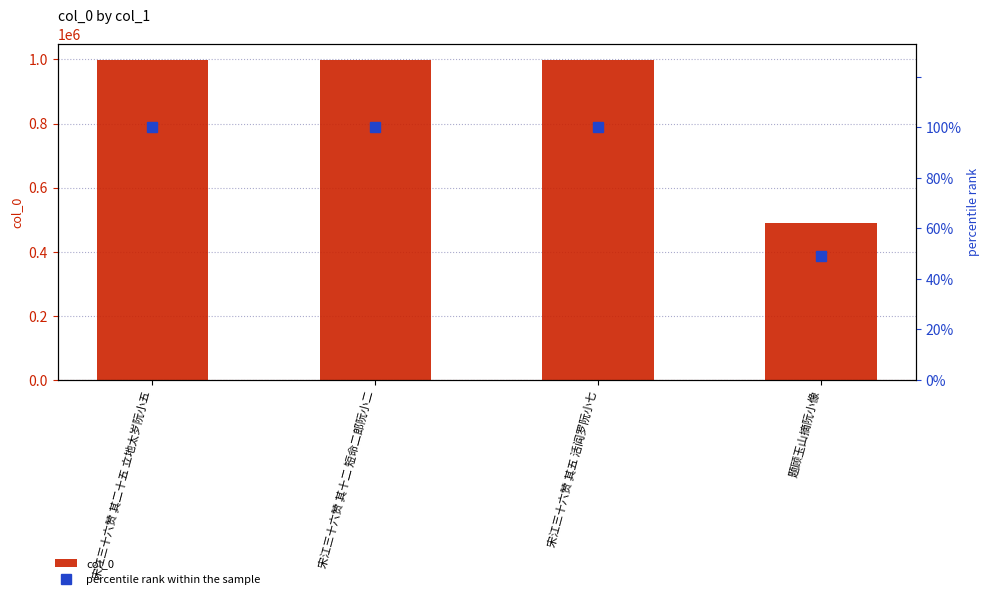

What position from the right is 宋江三十六赞 其十二 短命二郎阮小二?

3